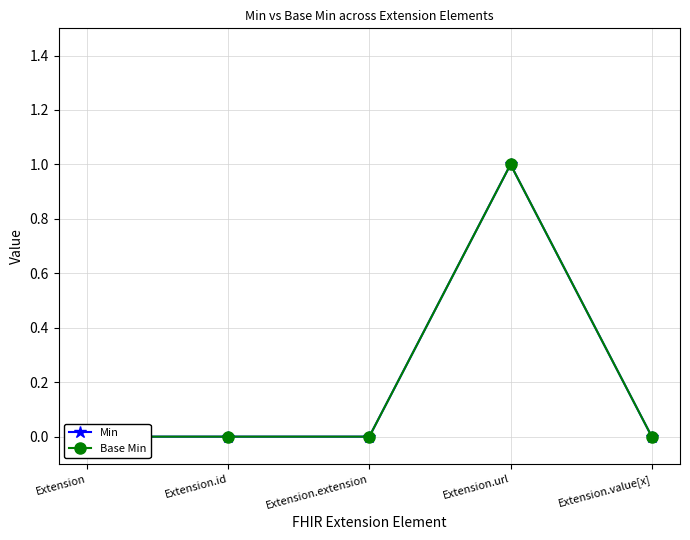

Where is the first local maximum for Min?

Extension.url